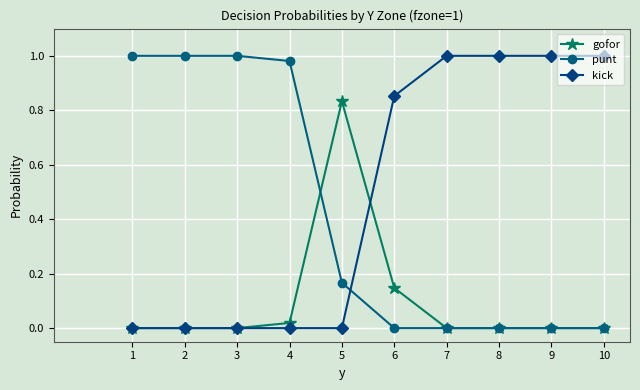

Rank the series at 5 from highest to lowest value.

gofor, punt, kick